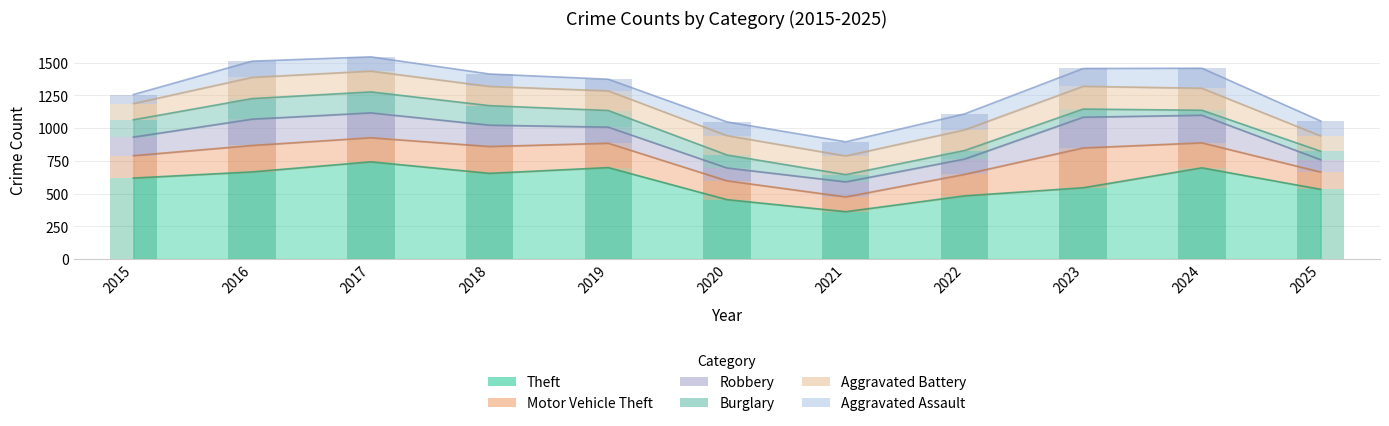

Which series has the largest range (max minus min)?

Theft